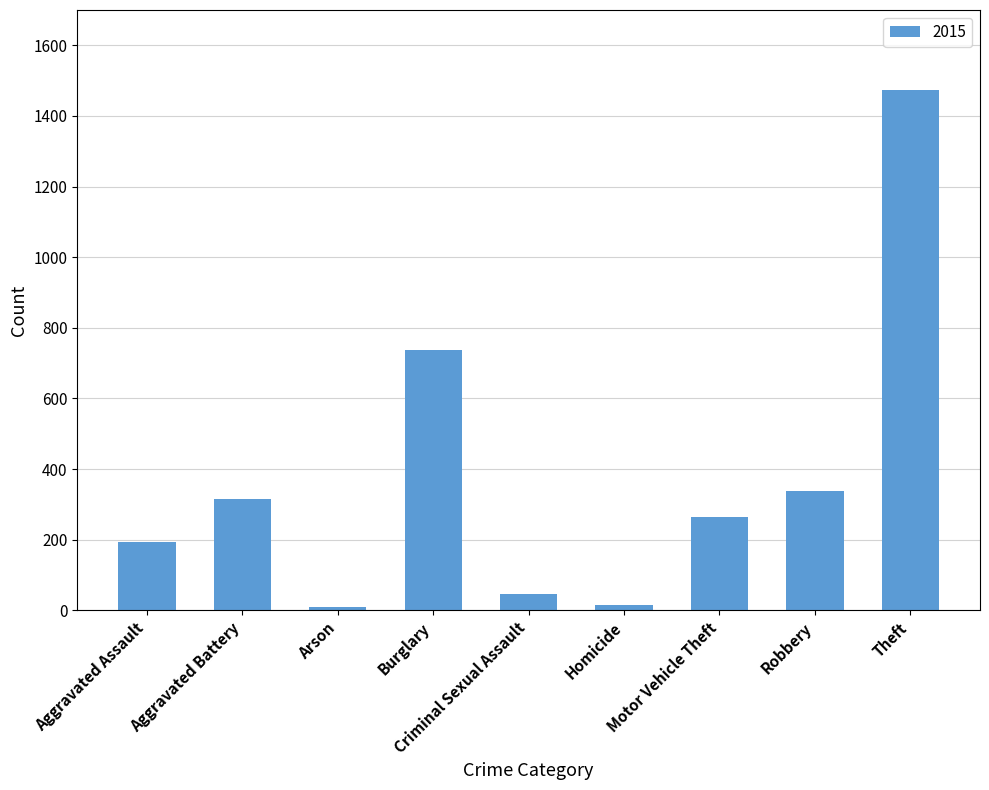

What is the average value?

377